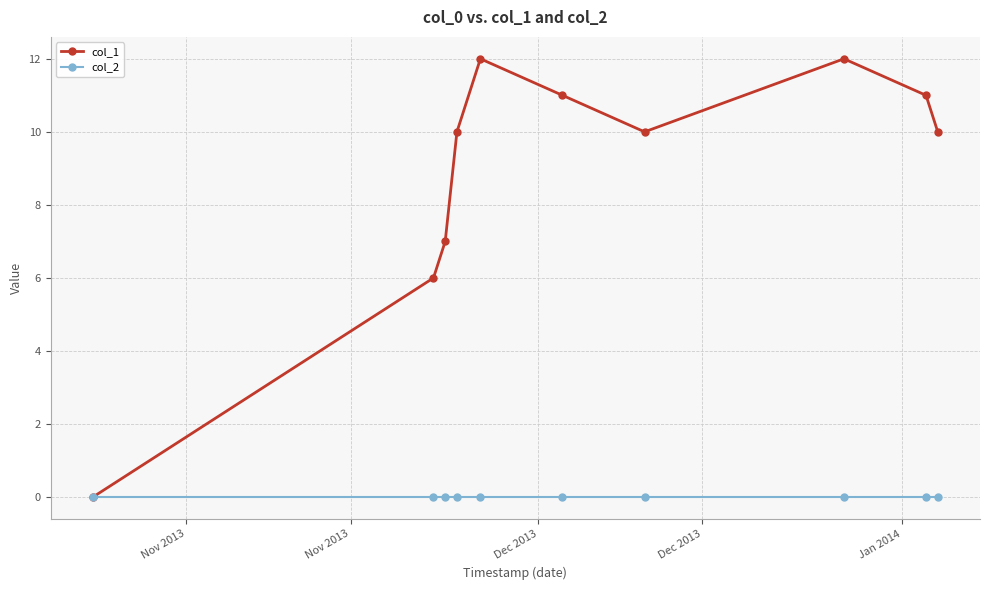

List the series in order of their overall mean, lowest first.

col_2, col_1